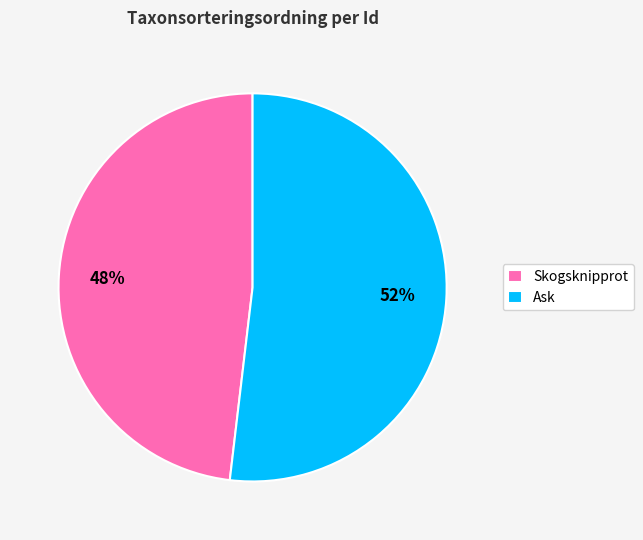

Rank the categories by value from lowest to highest.

Skogsknipprot, Ask